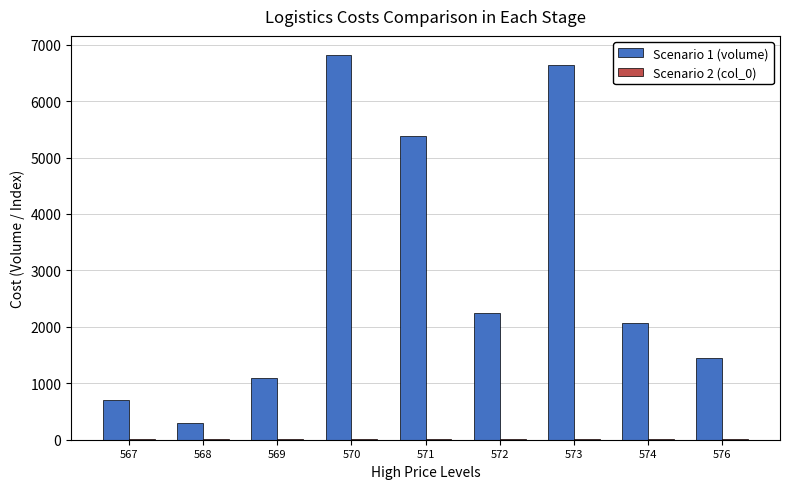

True or false: Scenario 1 (volume) has a value of 2927.8 at 570.

False